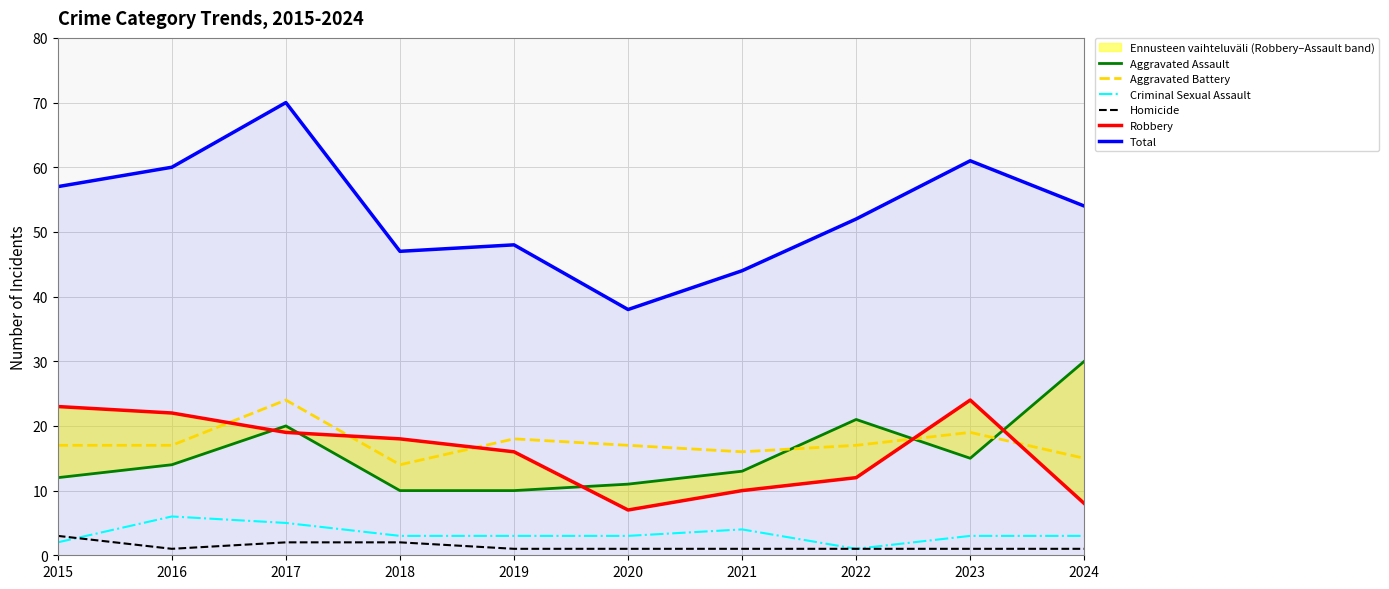

Rank the series at 2022 from lowest to highest value.

Criminal Sexual Assault, Homicide, Robbery, Aggravated Battery, Aggravated Assault, Total